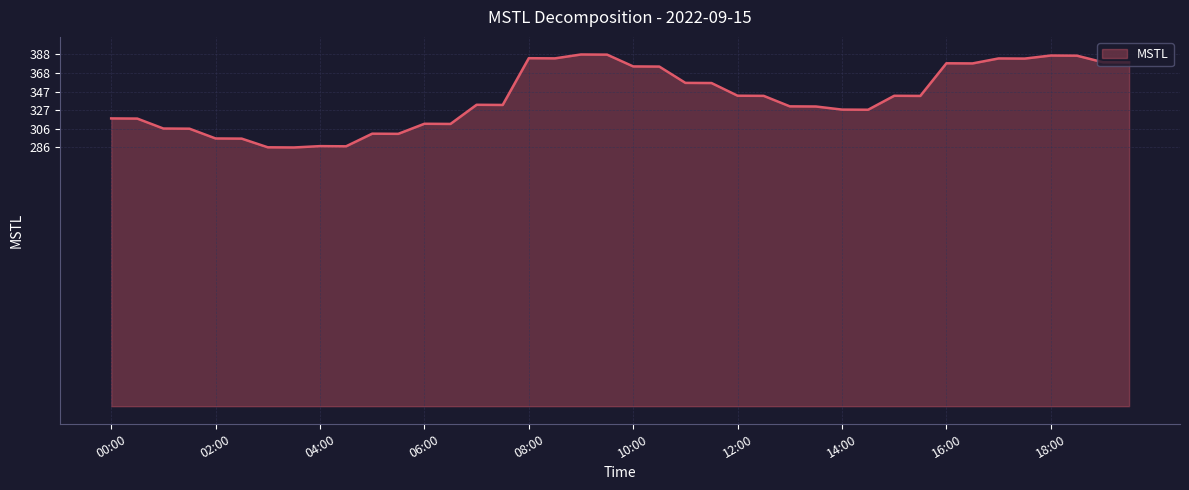

What is the difference between the maximum and minimum values?

102.7